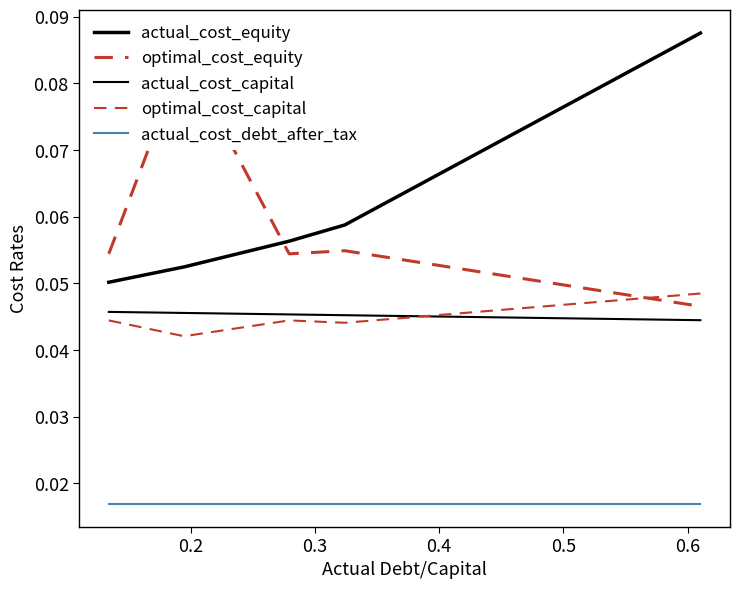

The actual_cost_equity series shows 0.1 at 0.4. True or false?

True